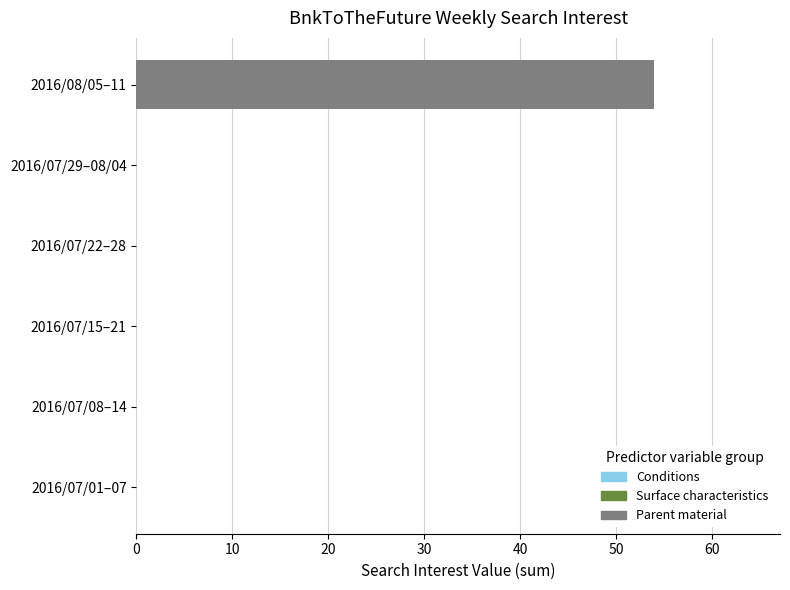

The chart shows a value of -17 at 2016/07/15–21. True or false?

False